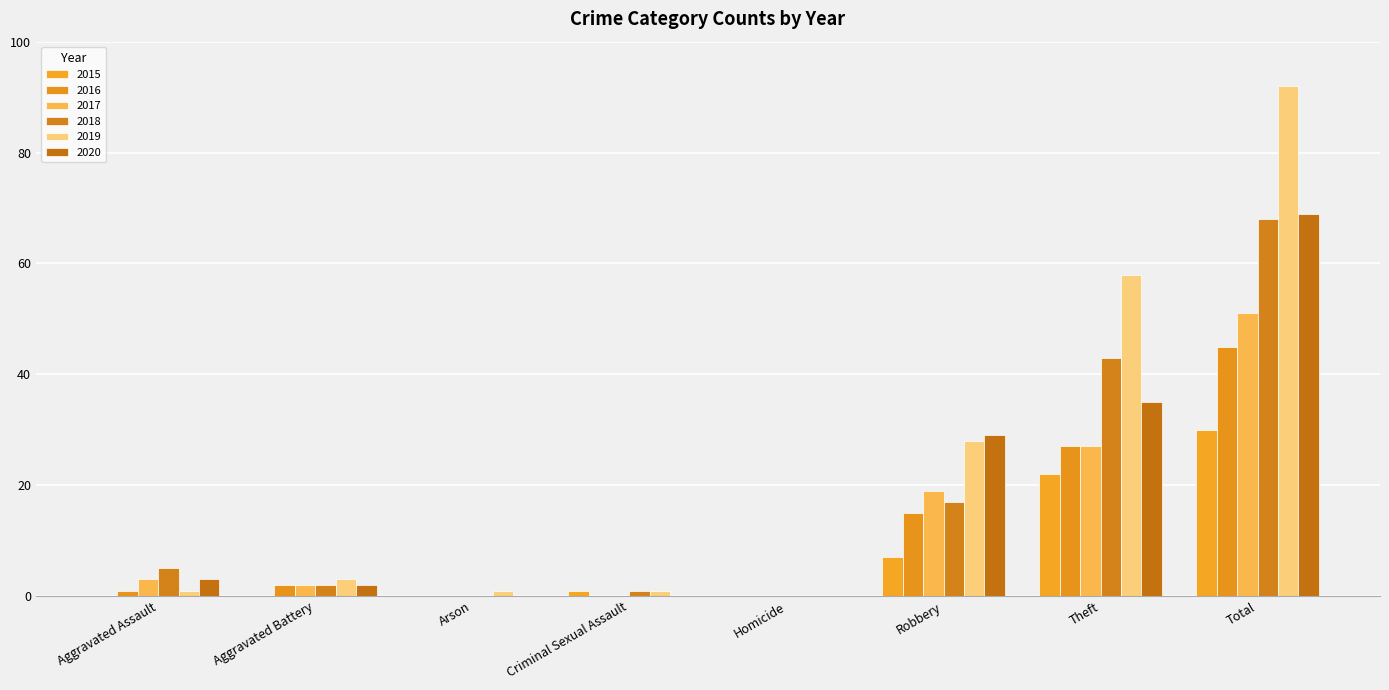

What is the approximate value of 2019 at Total, to the nearest 5?

90